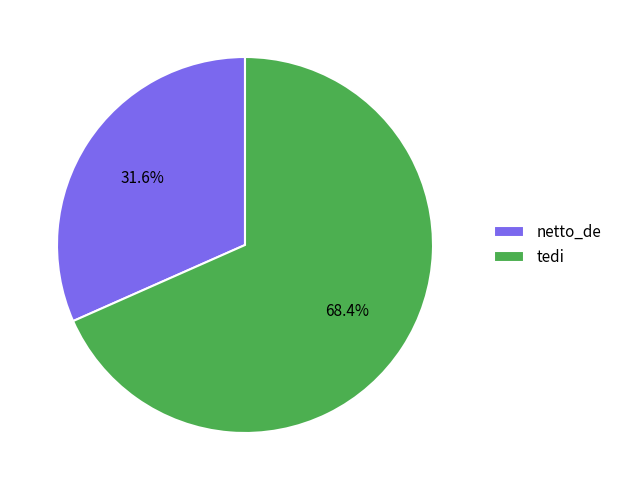

The tedi slice represents 60% of the pie. True or false?

False